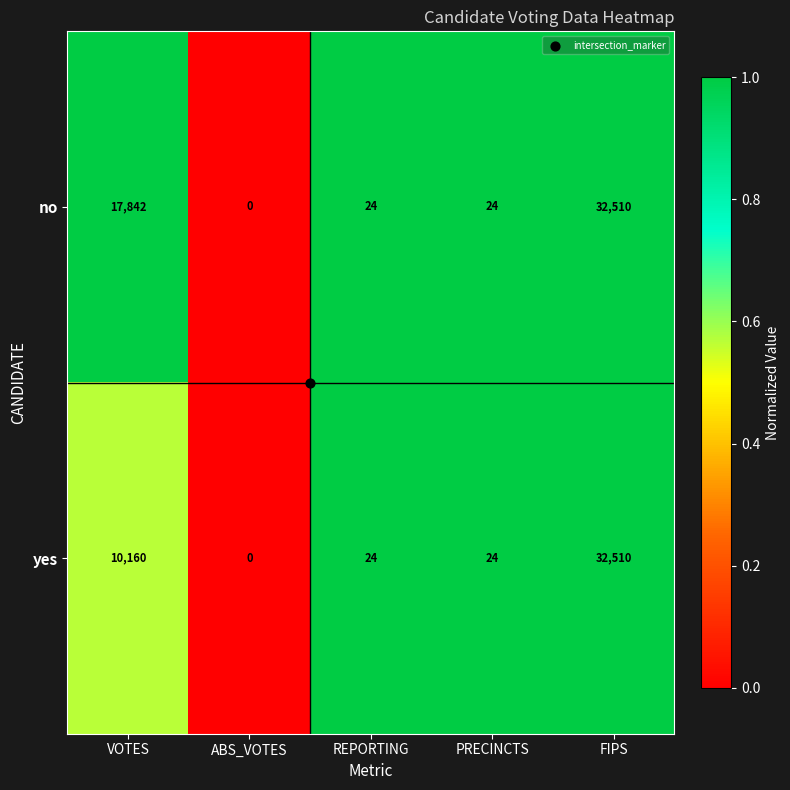

Which series changed the most between VOTES and PRECINCTS?

no